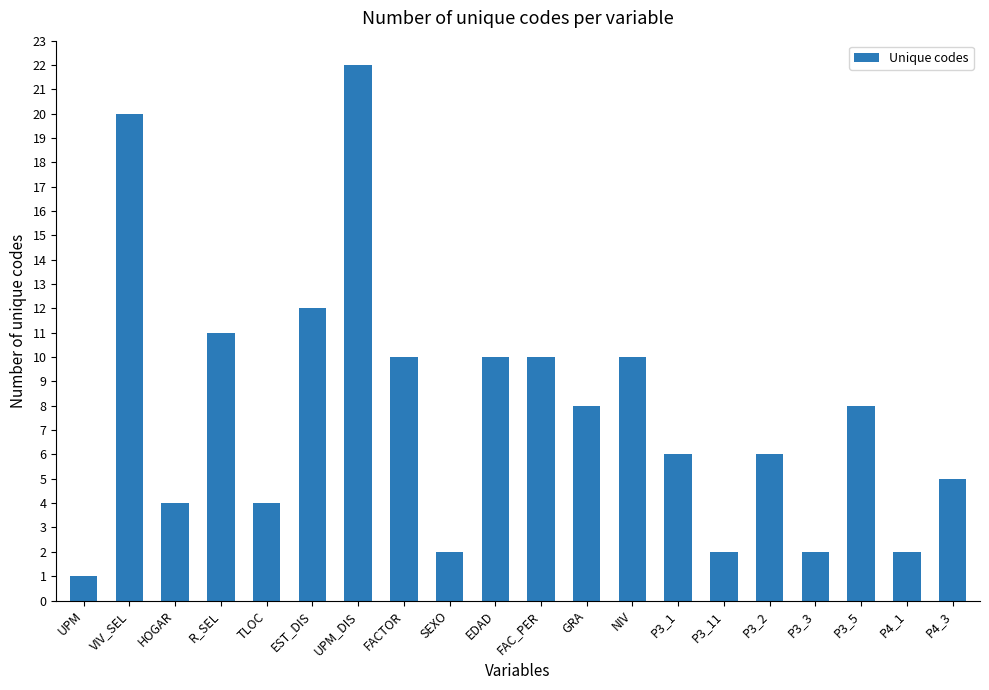

What is the change in value from SEXO to P3_5?

+6